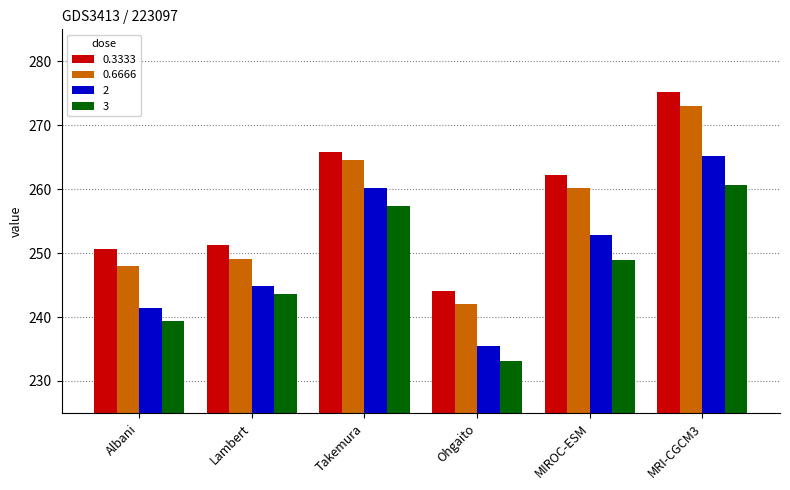

Where does the 0.3333 series first go above 262?

Takemura